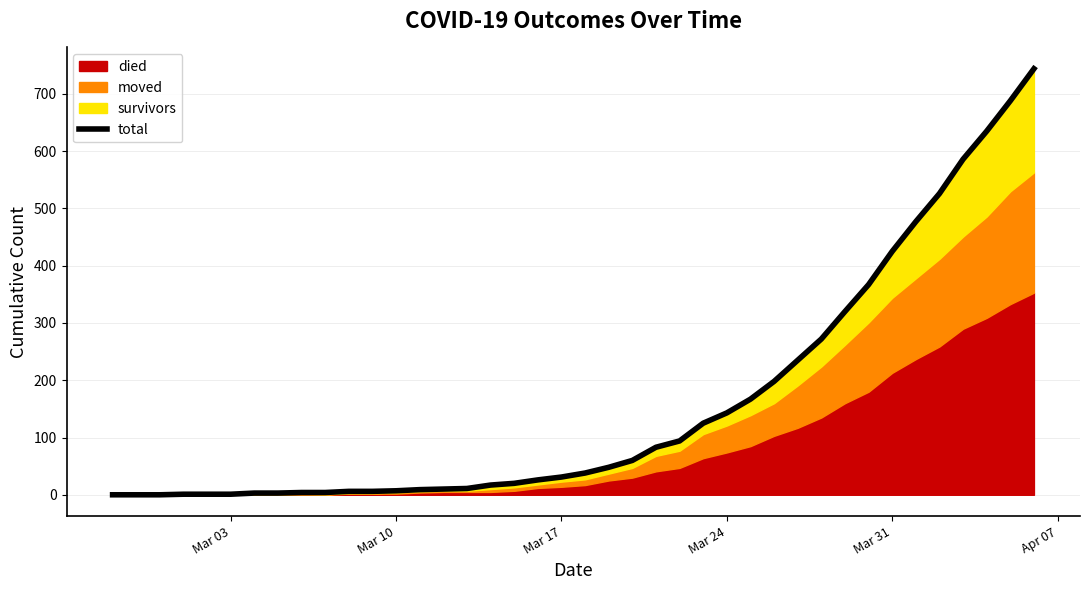

The chart shows a value of 0 at Mar 03. True or false?

True